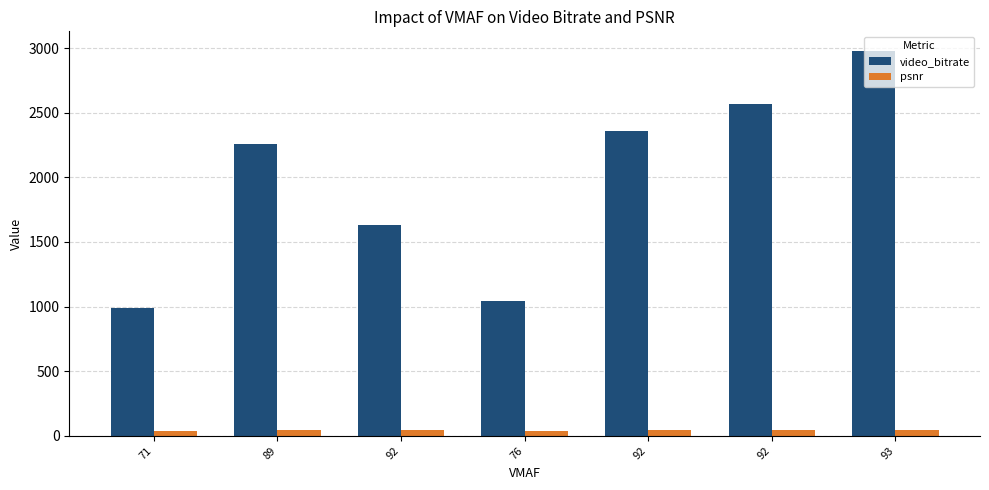

How many categories are shown in the chart?

7